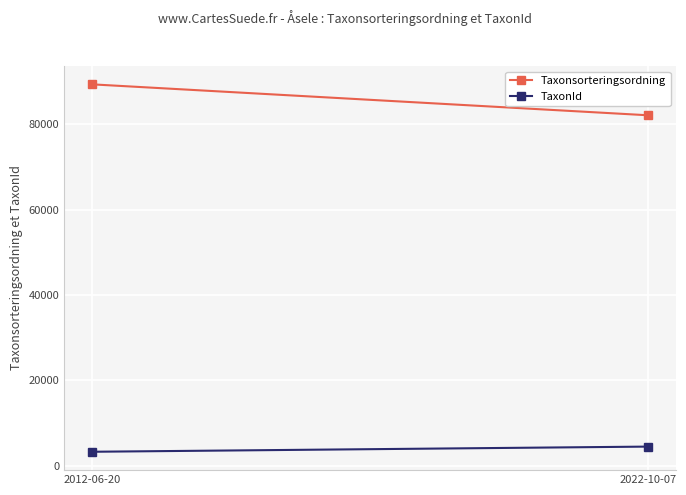

What is the difference between the Taxonsorteringsordning values at 2012-06-20 and 2022-10-07?

7253.6